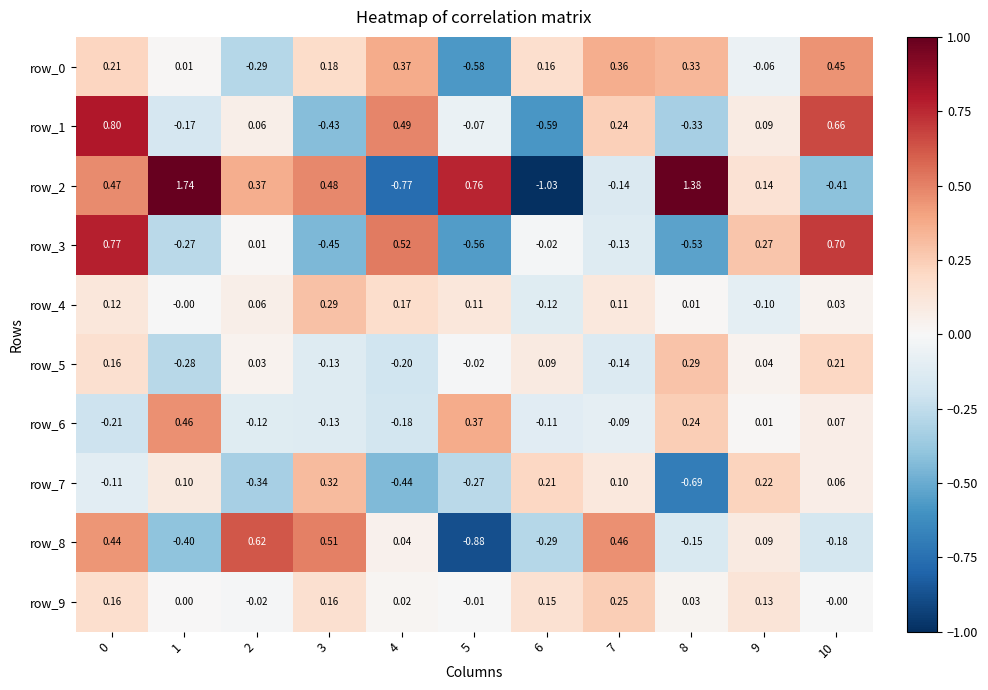

What is the difference between the maximum and minimum values in the row_8 series?

1.5